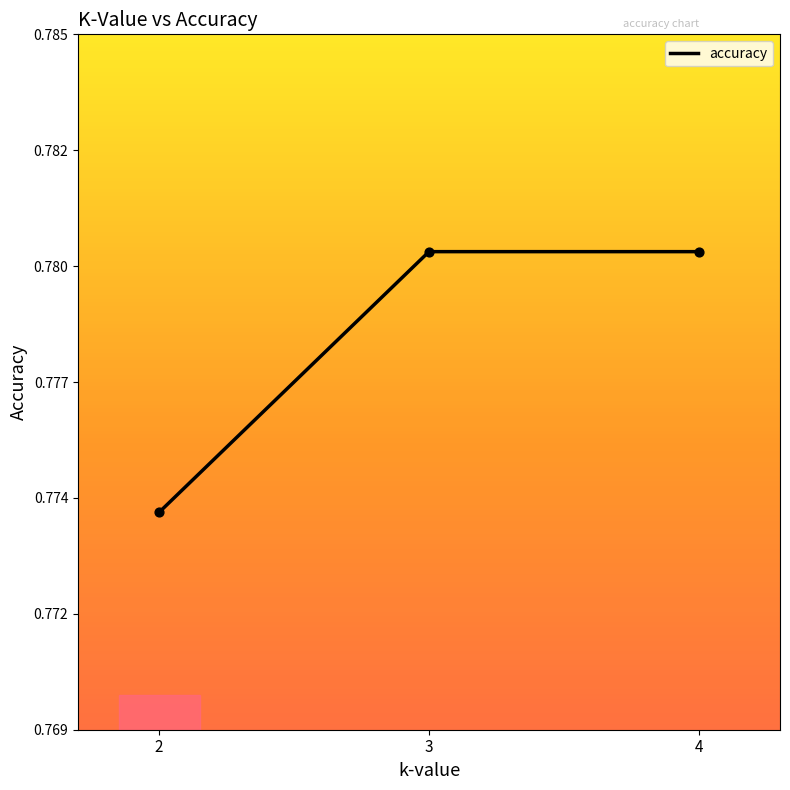

Which has a higher value, 2 or 3?

3